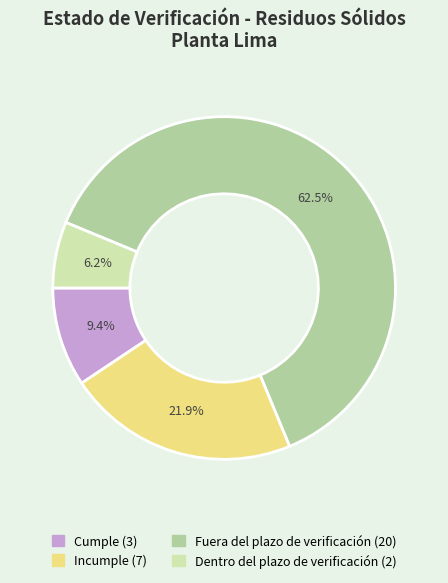

The Cumple slice represents 1% of the pie. True or false?

False